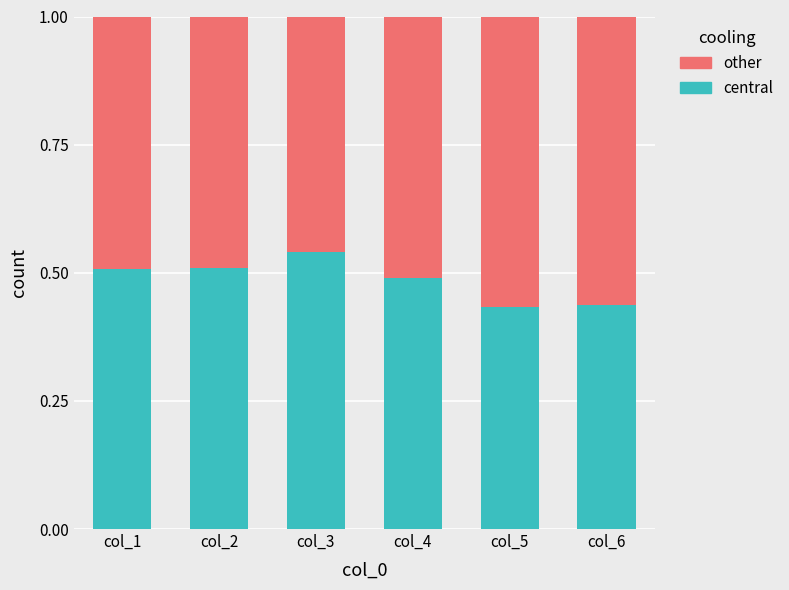

The central series shows 0.5 at col_4. True or false?

True